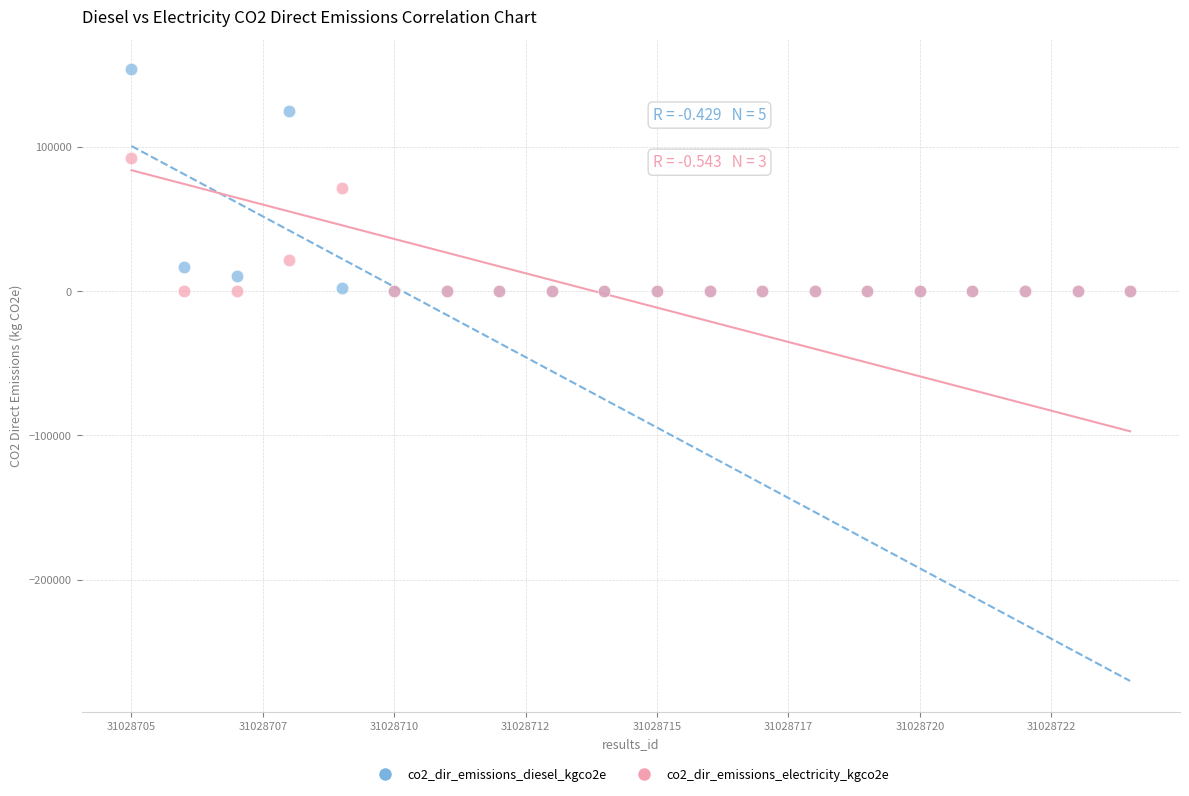

Across all series, what Y value is closest to 76712?

71014.2